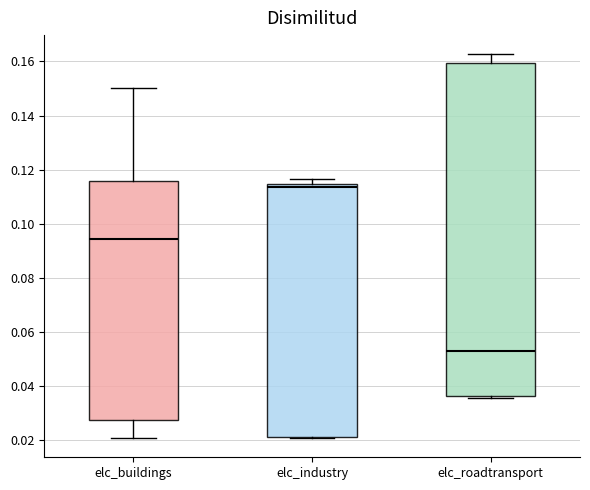

Reading left to right, read every box against the y-axis: the position of its median line, the range the box covers, and the ends of its whiskers. The values are not printed on the chart, so give them approximately, as read against the axis.

elc_buildings: median 0.094, box 0.028 to 0.116, whiskers 0.020 to 0.150
elc_industry: median 0.114 (just below the box's upper edge), box 0.022 to 0.114, whiskers 0.020 to 0.116
elc_roadtransport: median 0.052, box 0.036 to 0.160, whiskers 0.036 (just below the box's lower edge) to 0.162